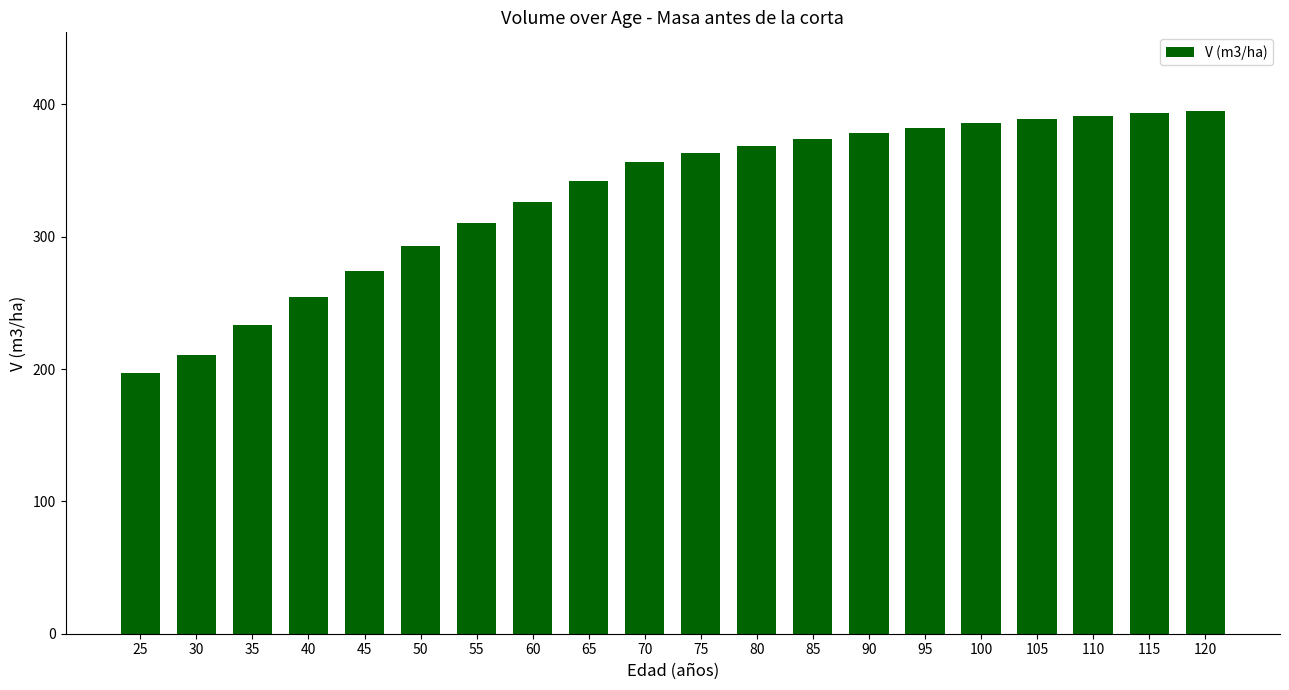

Approximately how many times larger is the value at 85 compared to 110?

1.0